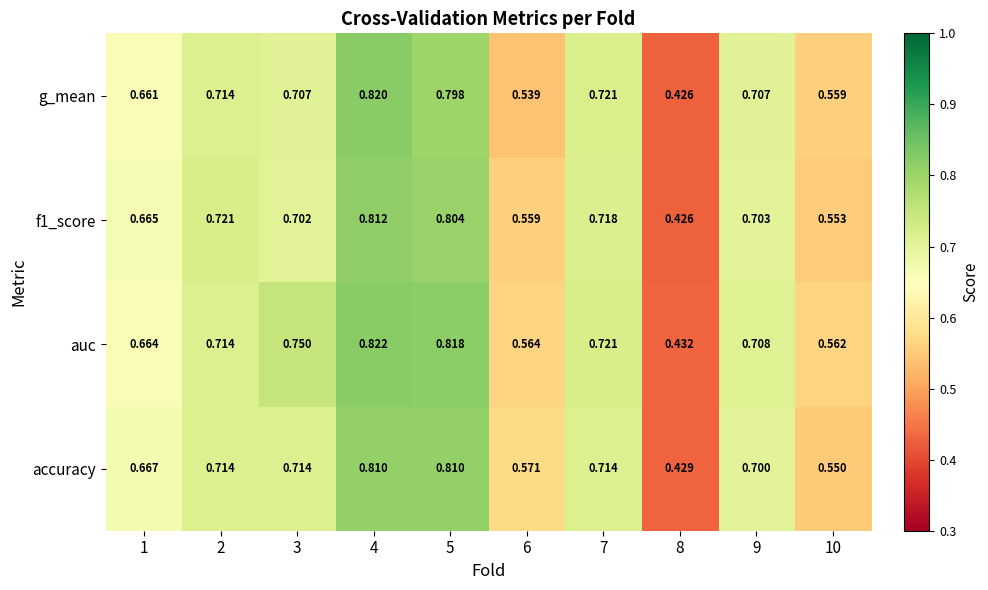

Which series changed the most between 1 and 5?

auc